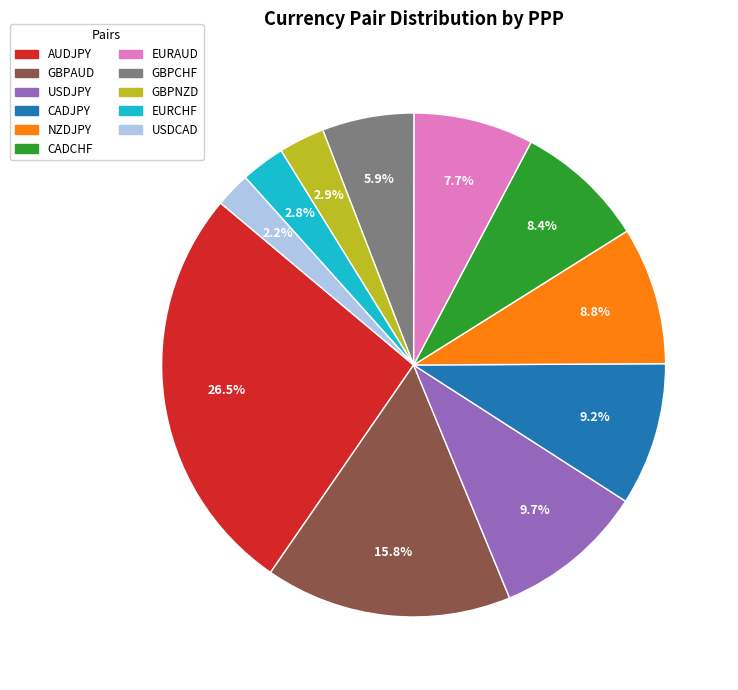

What portion of the pie excludes AUDJPY?

73.5%